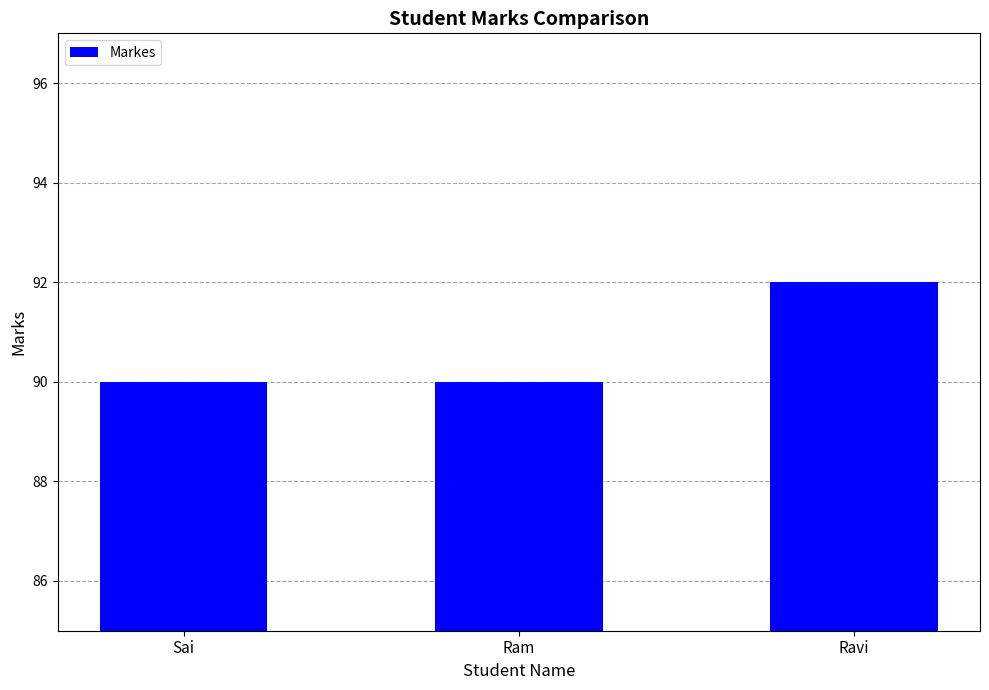

What is the approximate value at Ram?

90